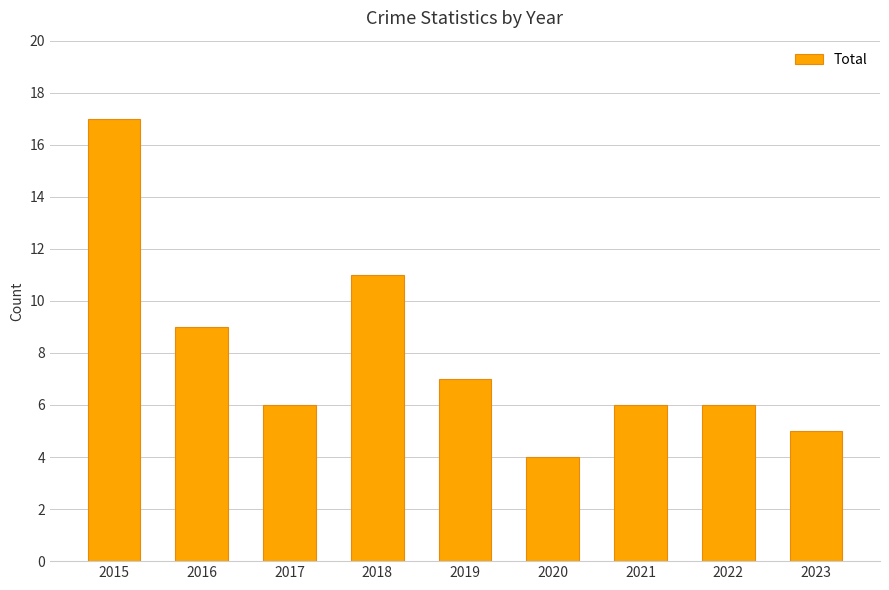

What is the value of the 2nd bar from the left?

9